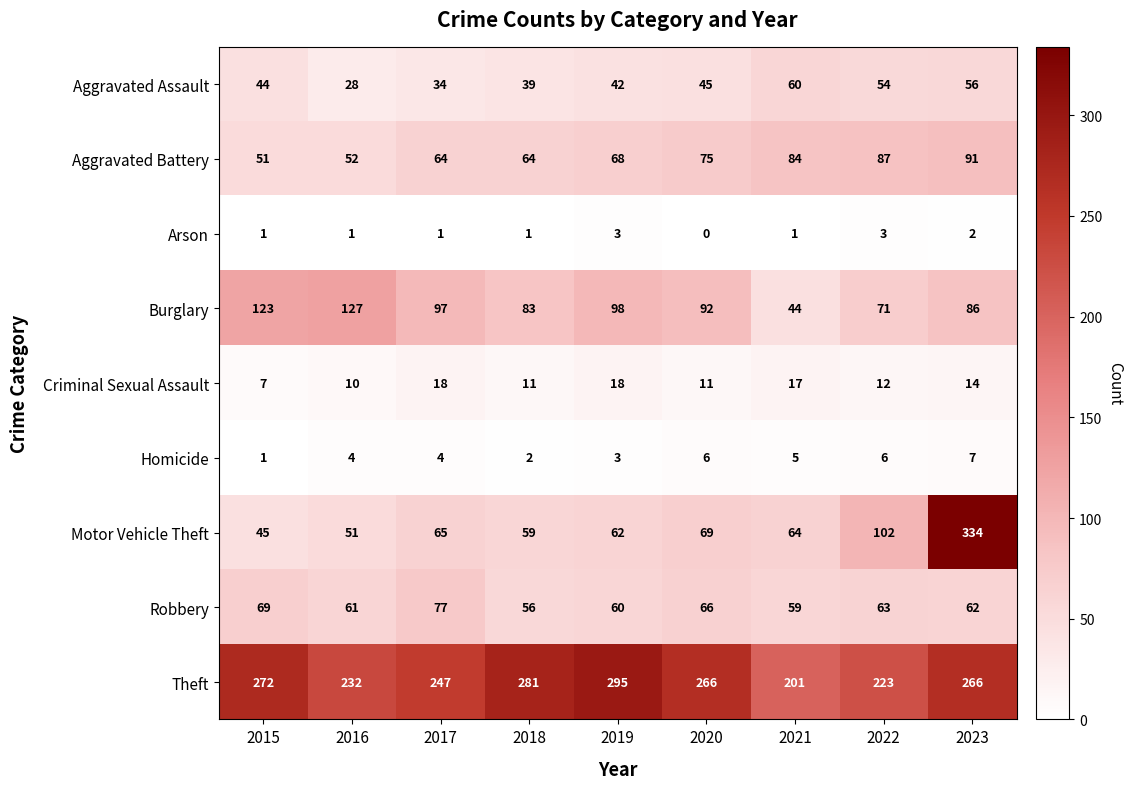

What is the difference between the Motor Vehicle Theft values at 2018 and 2015?

14